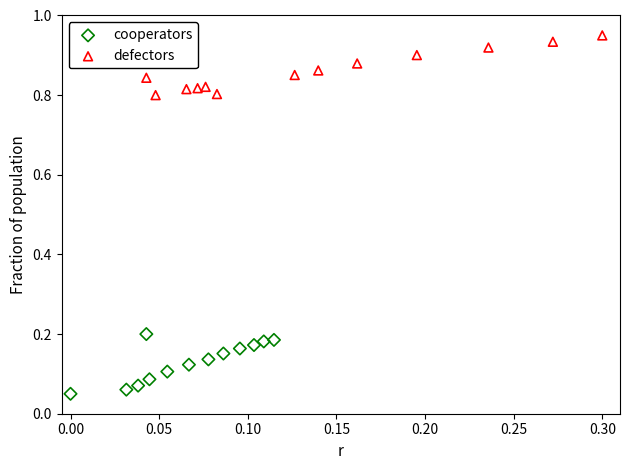

Which series reaches the maximum Y coordinate?

defectors